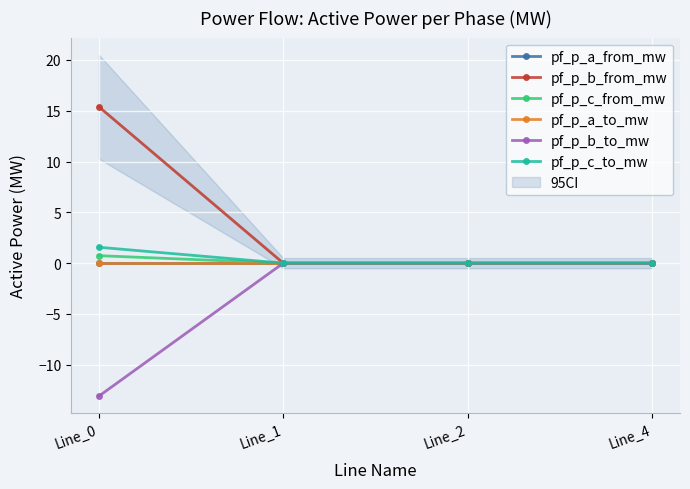

At which category does pf_p_b_from_mw reach its first local valley?

Line_1